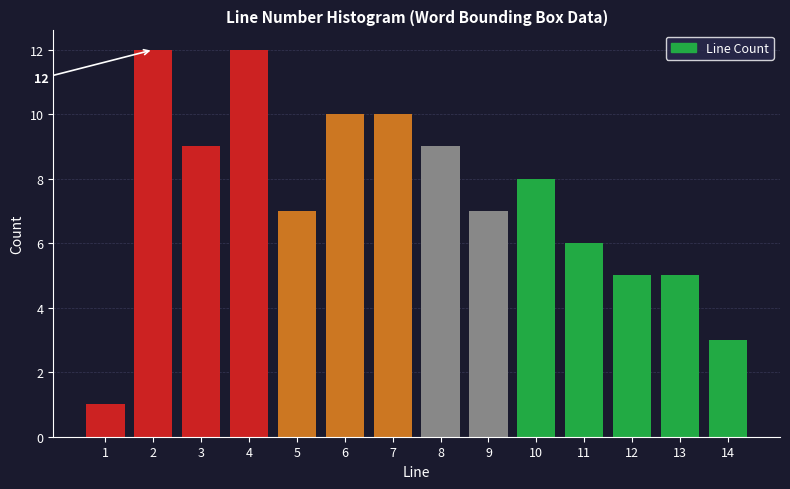

Reading left to right, extract all data points from this chart.

1=1	2=12	3=9	4=12	5=7	6=10	7=10	8=9	9=7	10=8	11=6	12=5	13=5	14=3